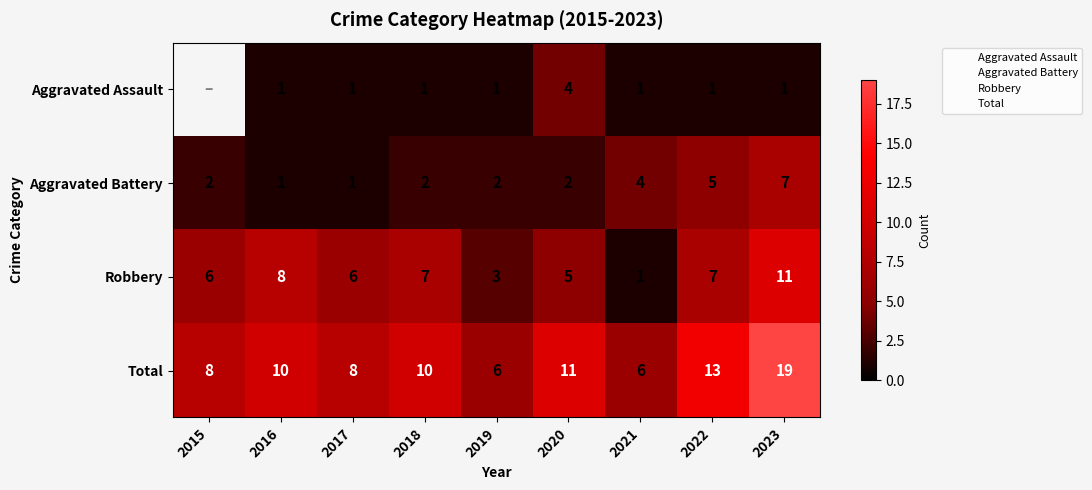

What is the difference between the highest and lowest values at 2017?

7.0